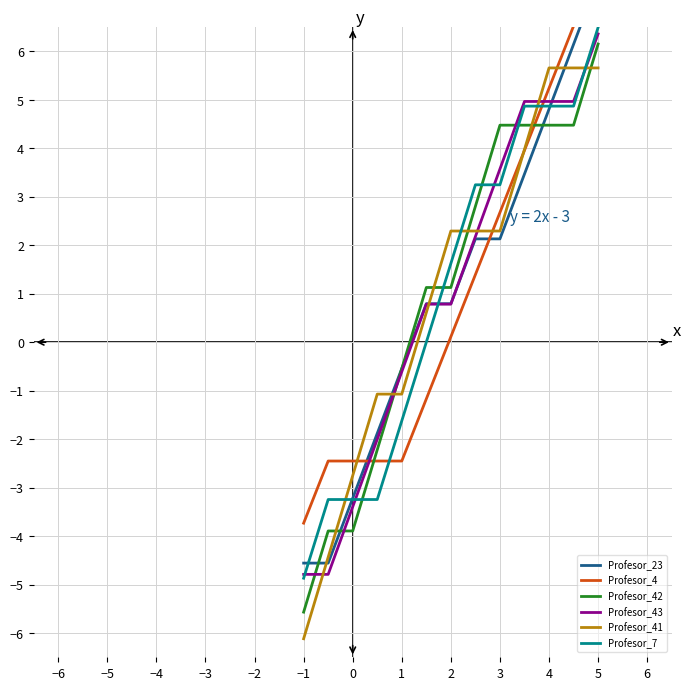

What is the minimum value for Profesor_41?

-6.1